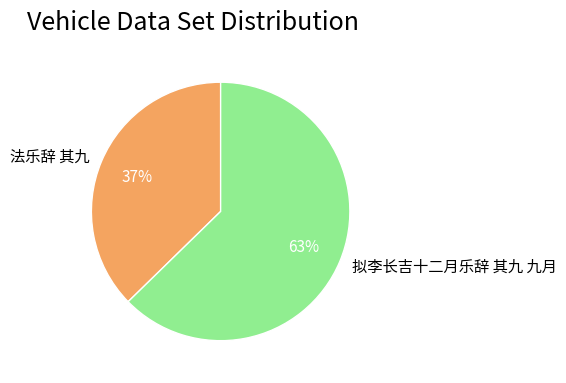

Approximately how many times larger is the value at 法乐辞 其九 compared to 拟李长吉十二月乐辞 其九 九月?

0.6